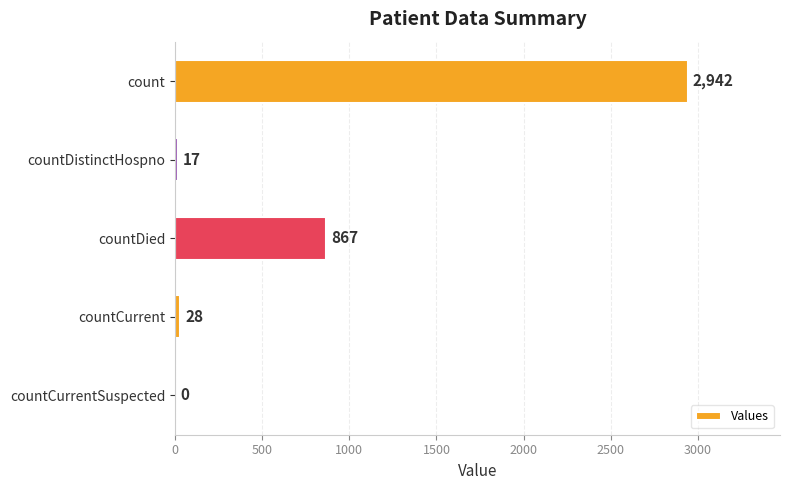

Are the bars grouped side by side (vs. stacked)?

No